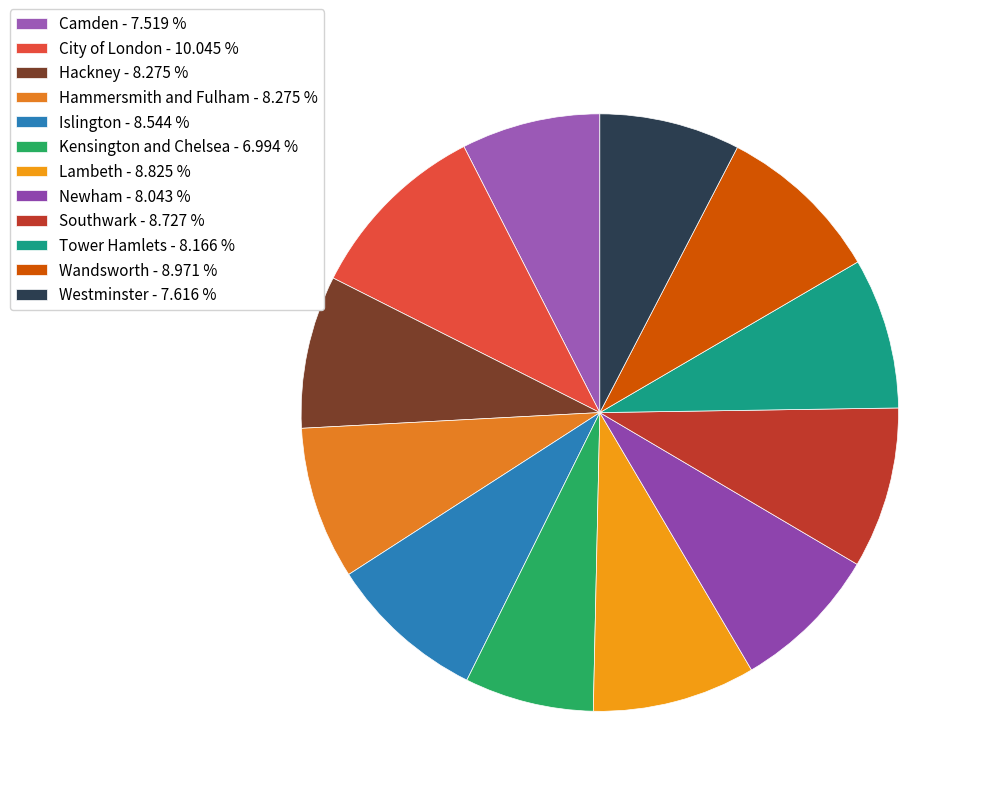

Is it true that Lambeth is 15% of the pie?

False